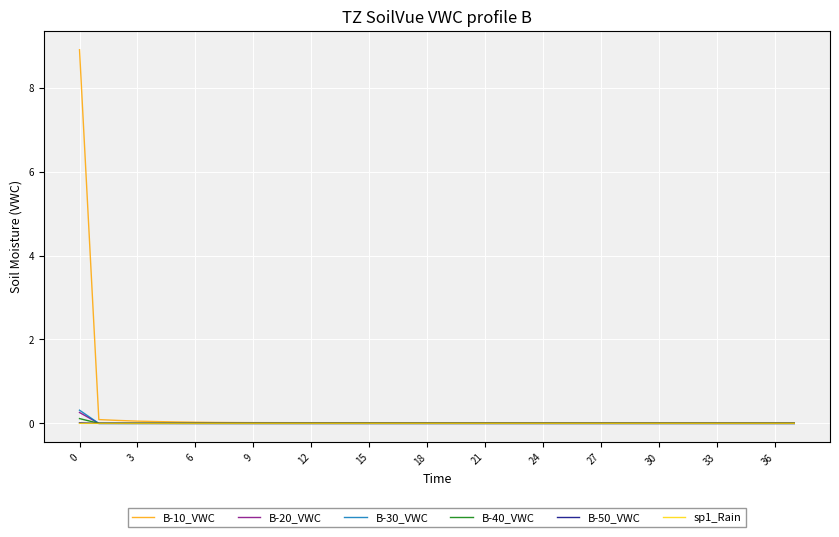

Which series has the largest range (max minus min)?

B-10_VWC